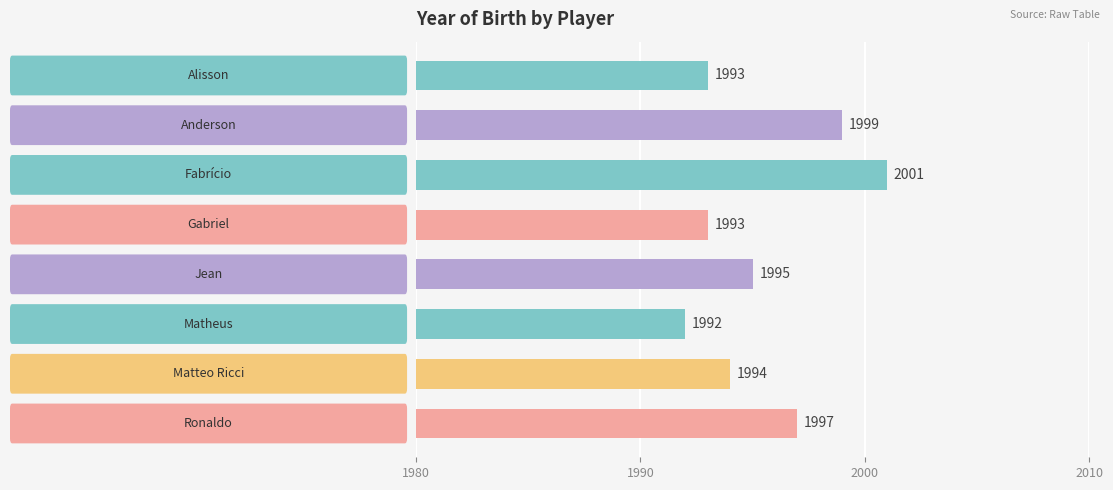

What is the sum of all values?

15964